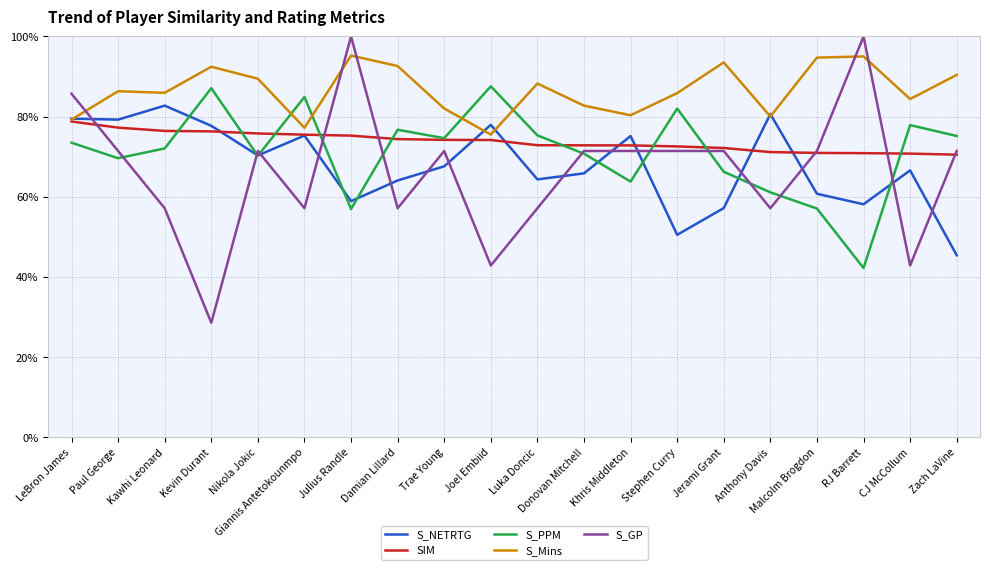

Does the chart have visible grid lines?

Yes